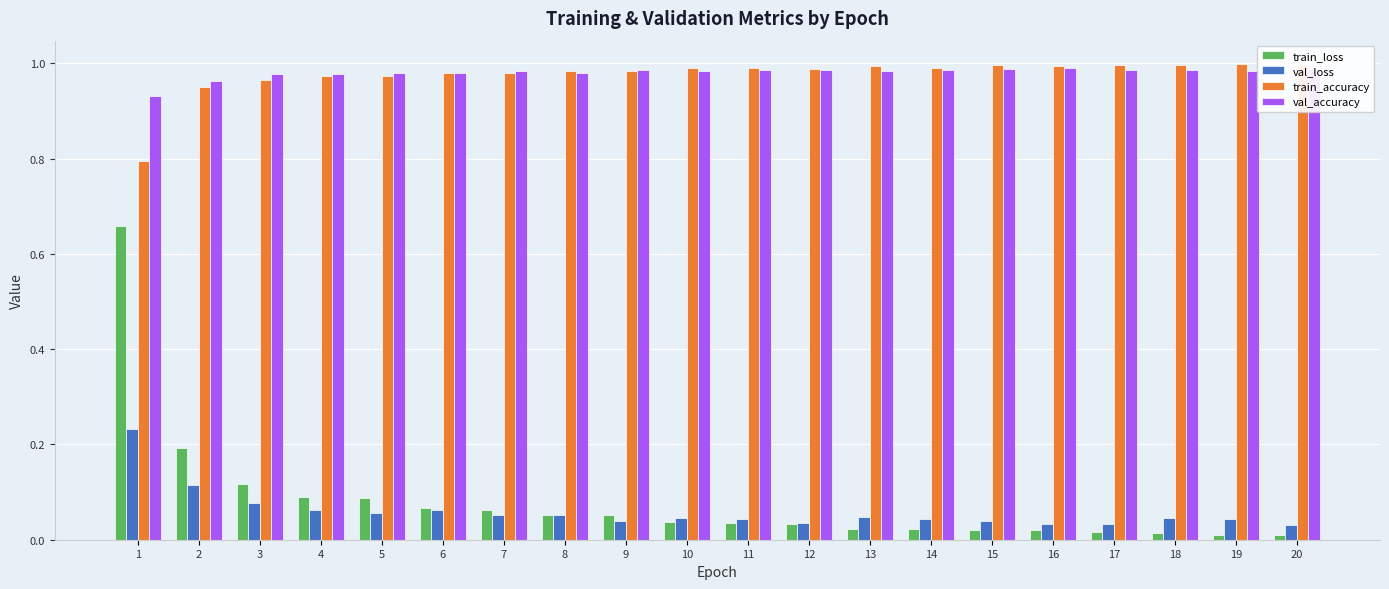

At which category is the sum across all series the highest?

1